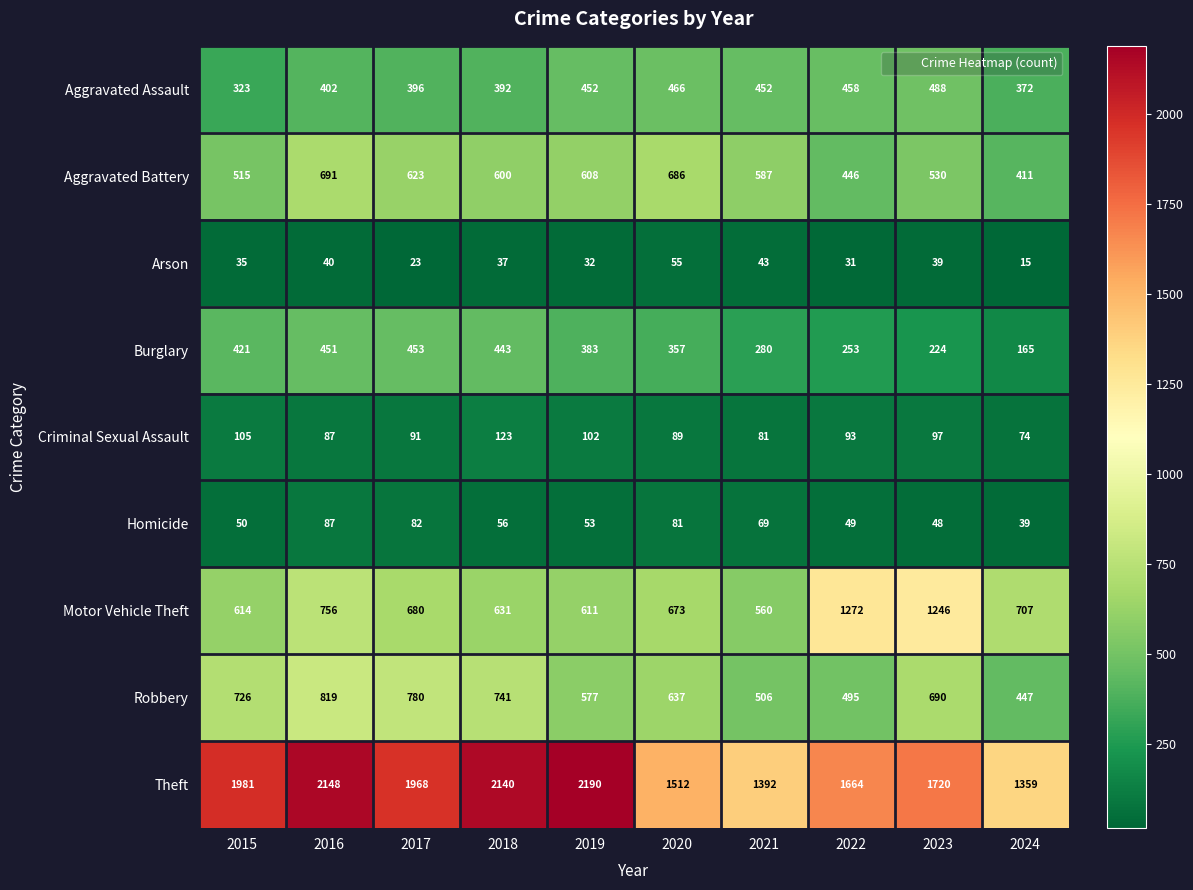

What is the spread (max minus min) of values at 2021?

1349